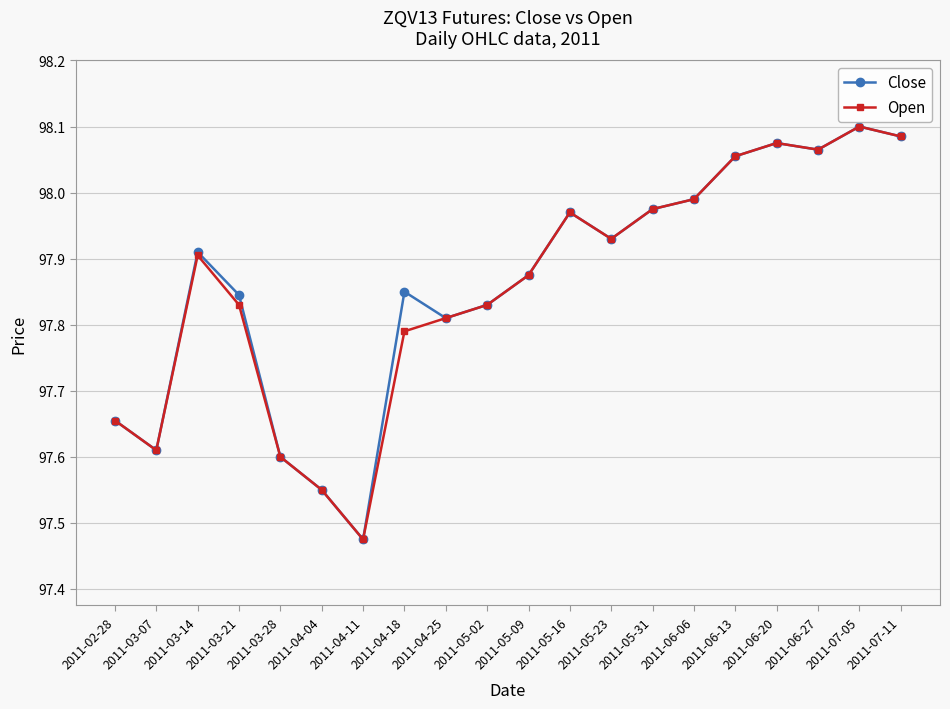

Is the value of Open at 2011-04-04 greater than the value of Close at 2011-06-13?

No